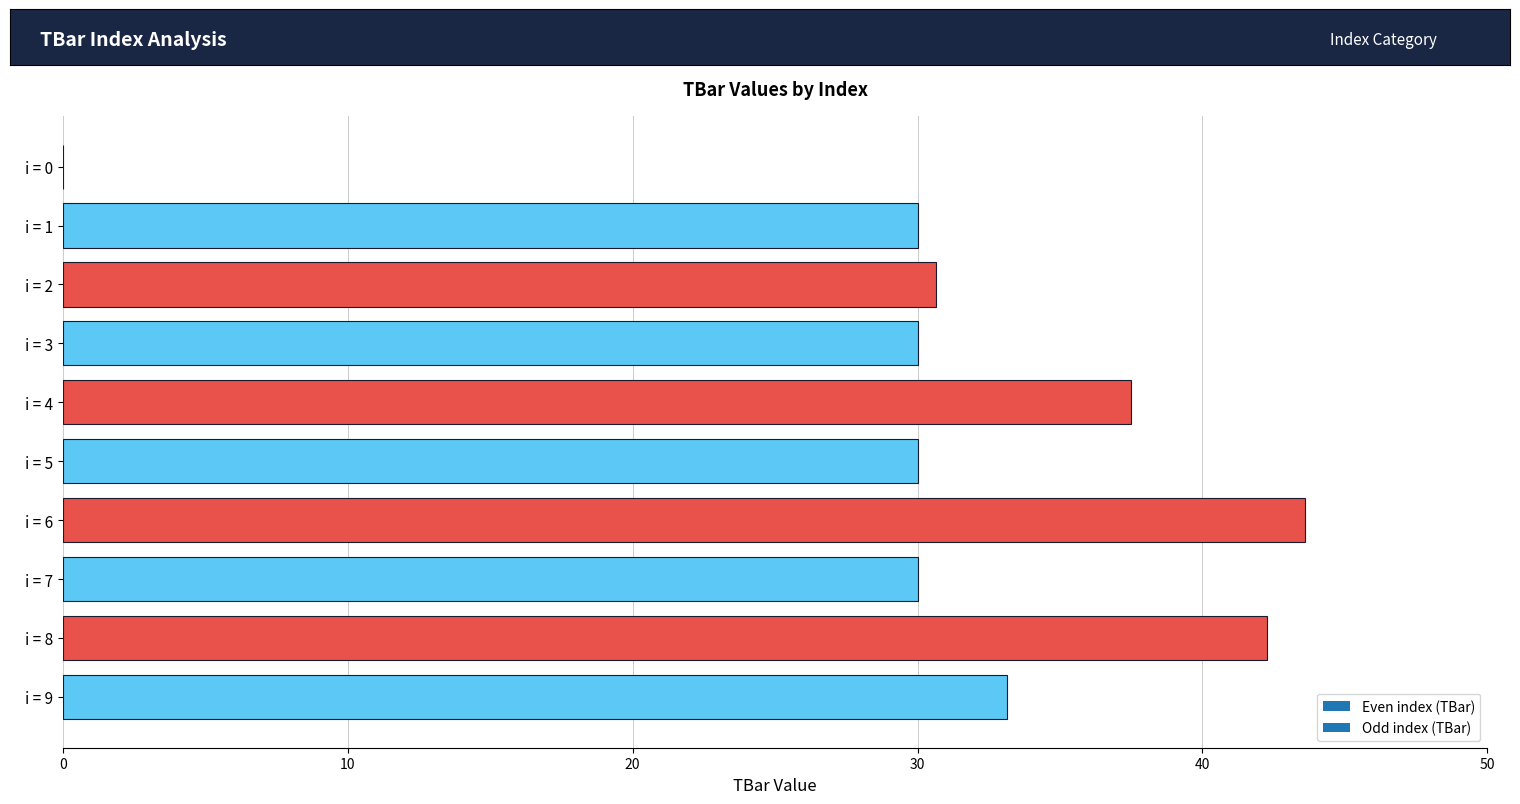

What is the approximate value at i = 9?

33.1